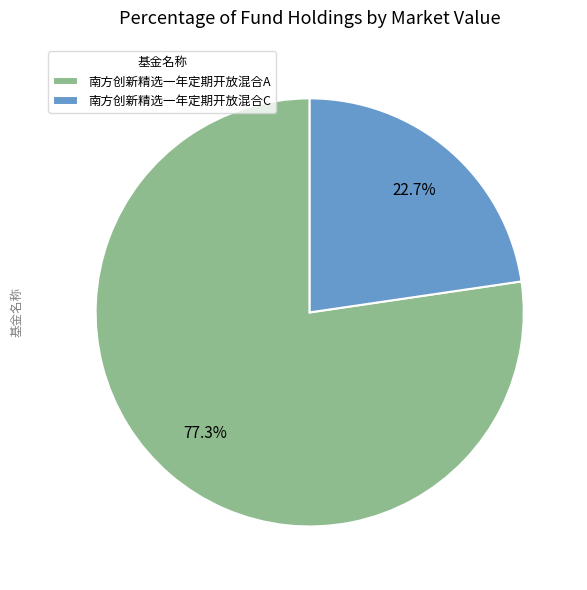

Which has a higher value, 南方创新精选一年定期开放混合C or 南方创新精选一年定期开放混合A?

南方创新精选一年定期开放混合A